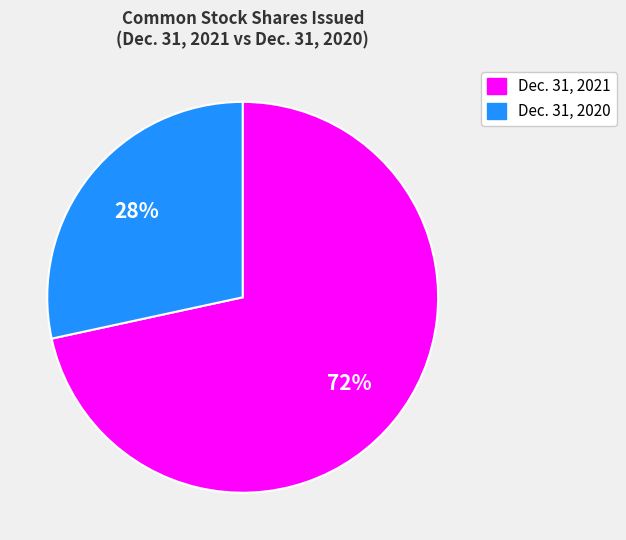

How many slices are in this pie chart?

2